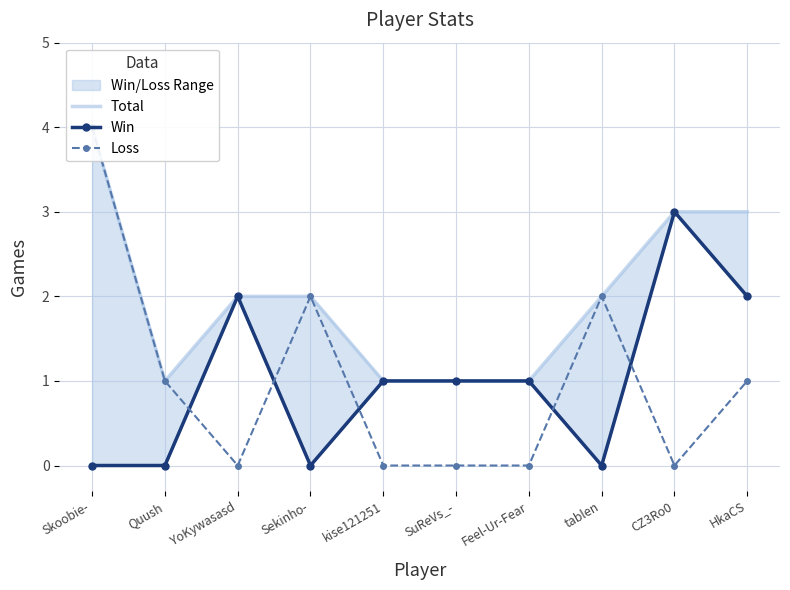

The Total series shows 2 at Quush. True or false?

False